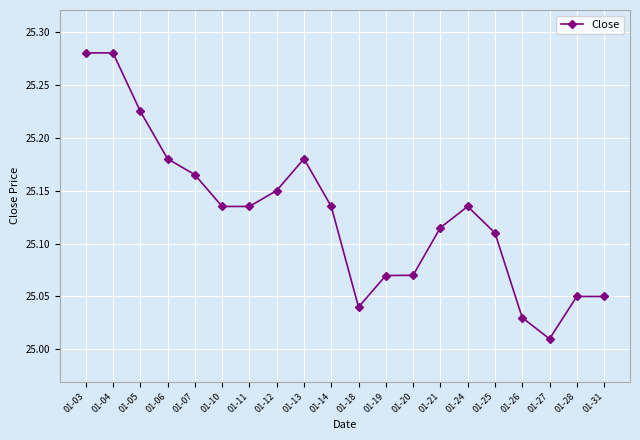

What is the difference between the maximum and minimum values?

0.3